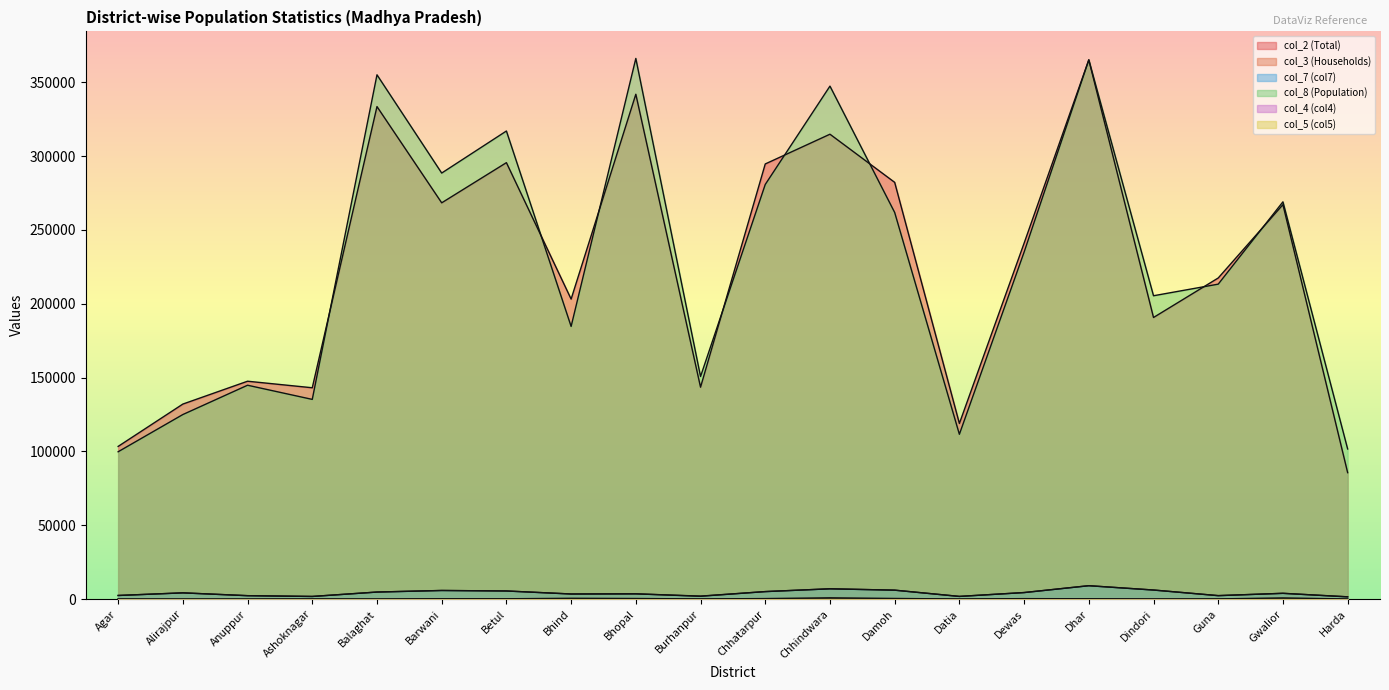

The col_4 (col4) series shows 118 at Bhind. True or false?

False